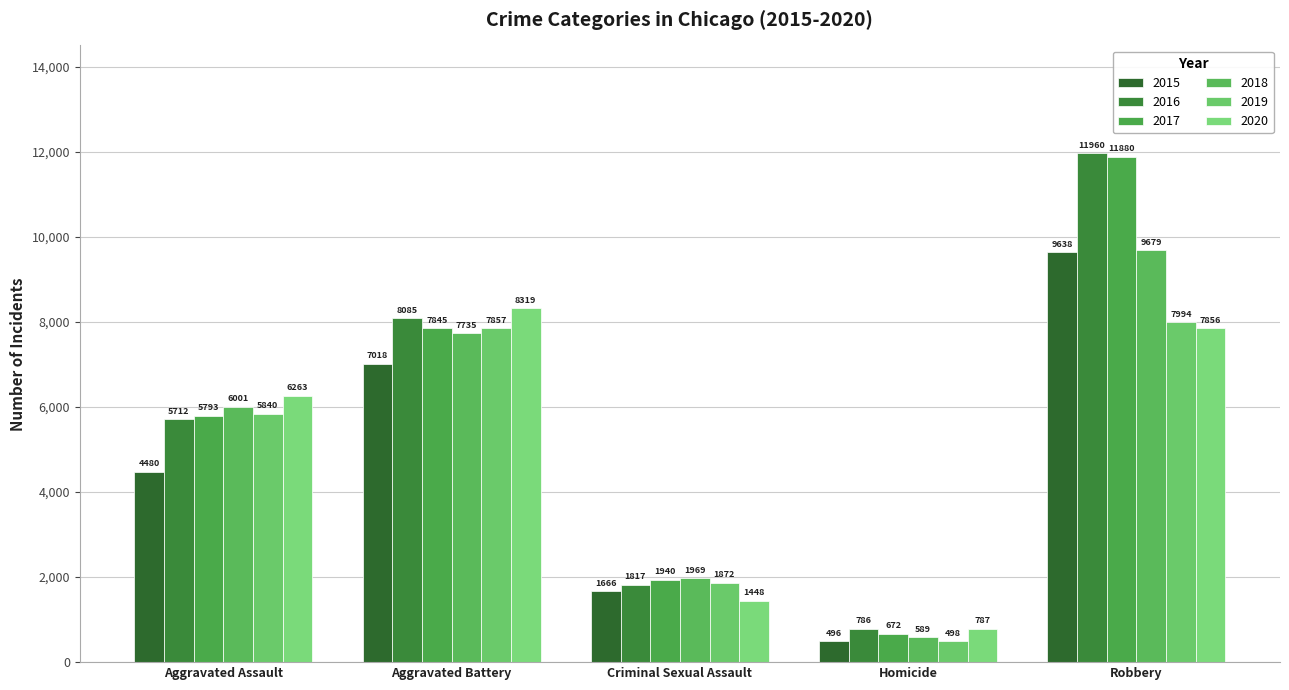

What is the maximum value for 2017?

11880